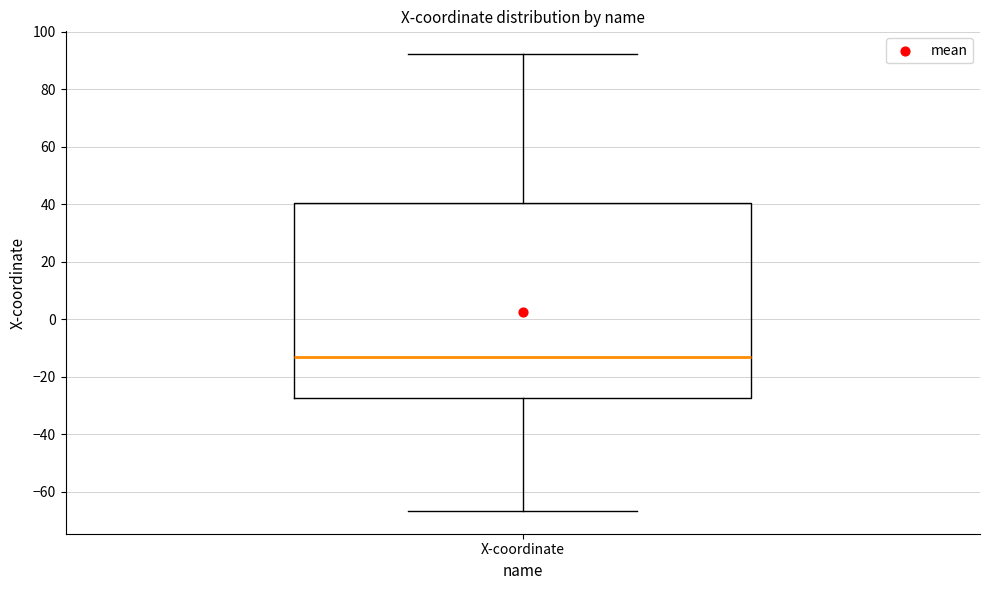

Read this box plot against the y-axis: the position of the median line, the range covered by the box, and the ends of both whiskers. The values are not printed on the chart, so give them approximately, as read against the axis.

median -14, box -28 to 40, whiskers -66 to 92